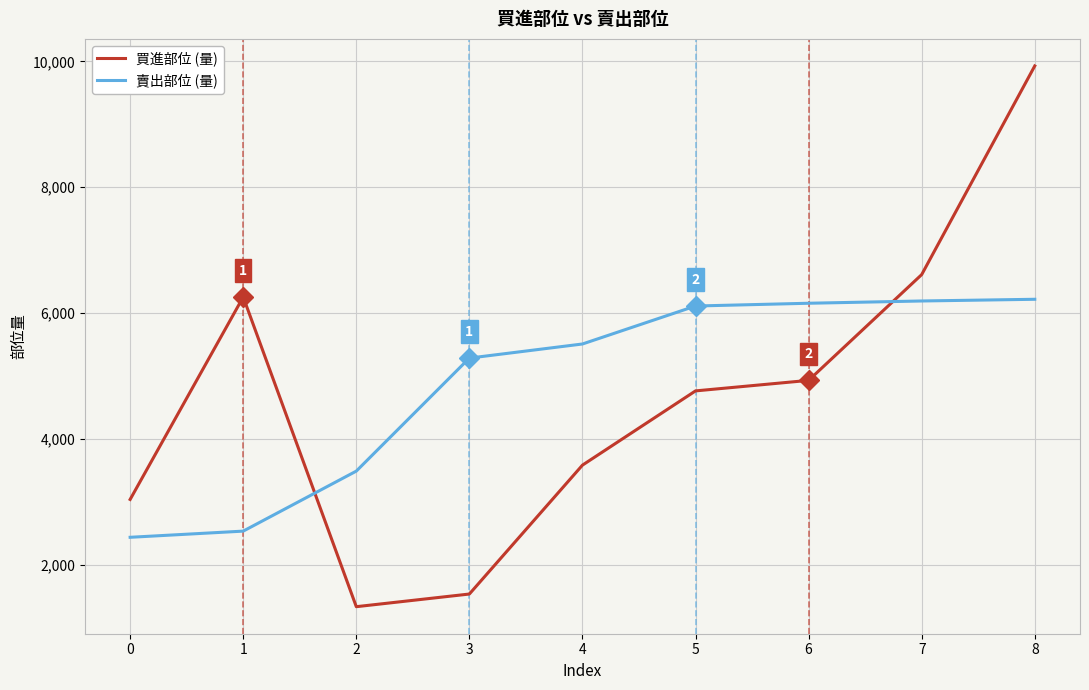

How many interior local peaks does the 買進部位 (量) series have?

1